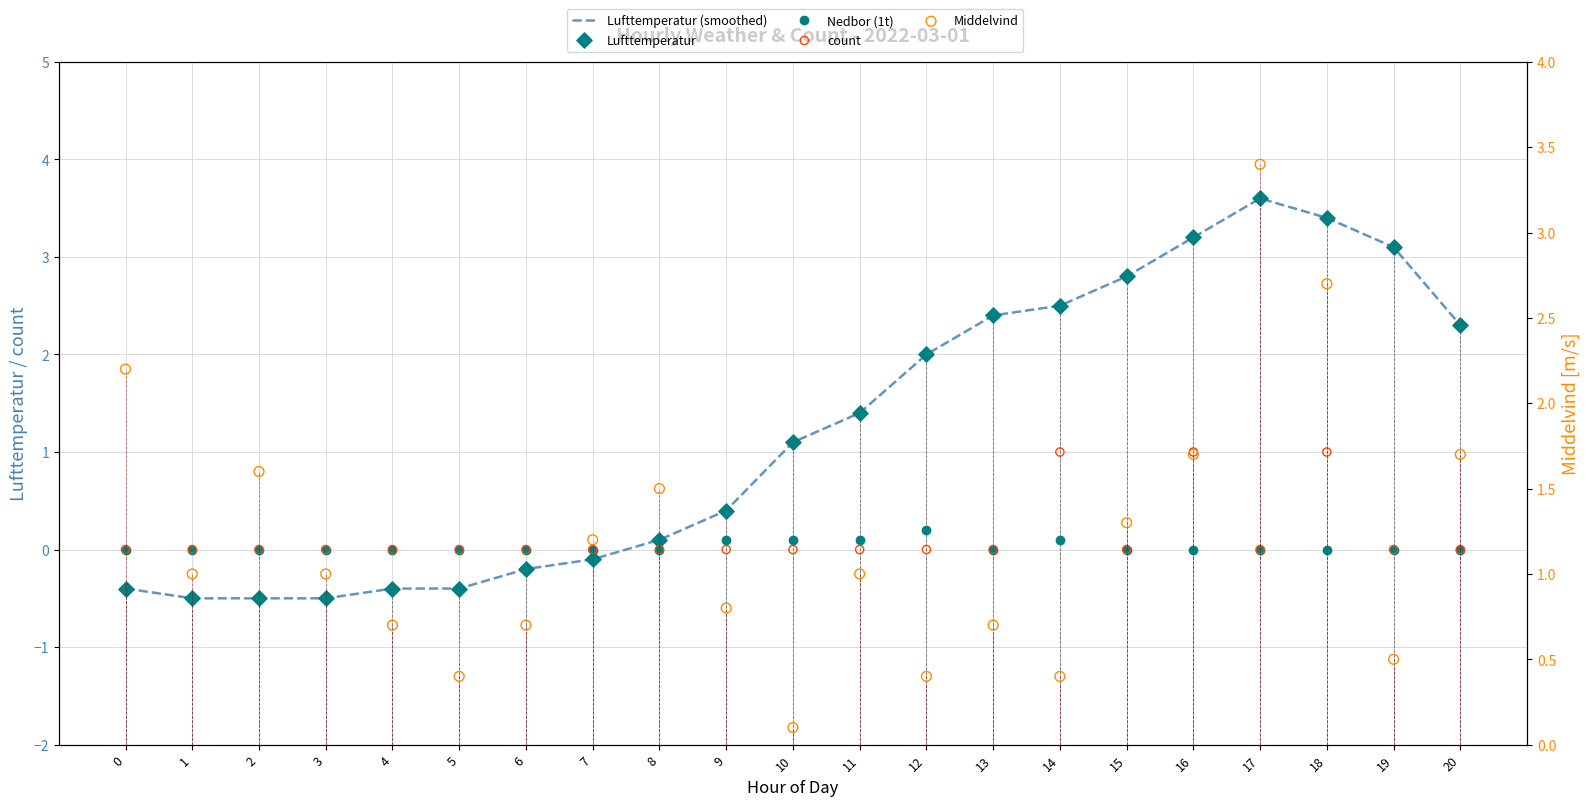

Which series contains the lowest Y value?

Lufttemperatur